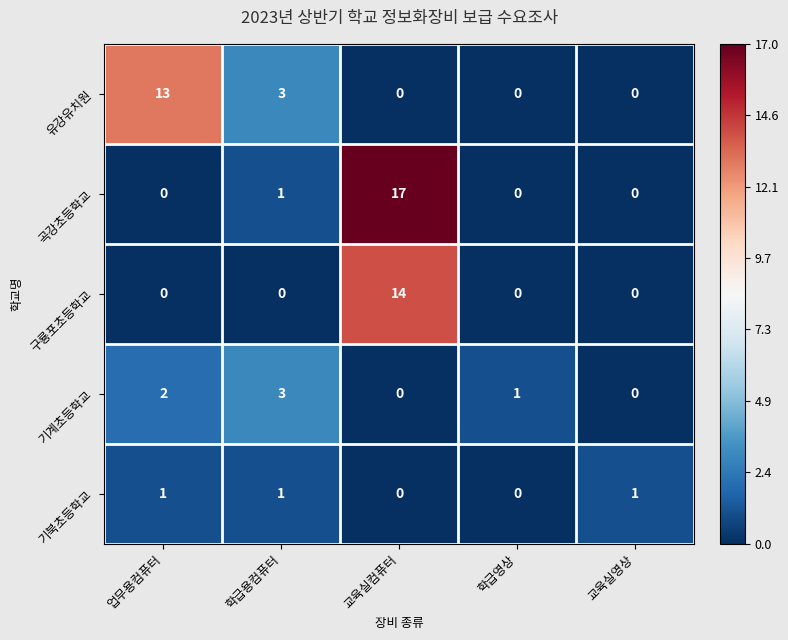

Which series has the widest spread of values?

곡강초등학교